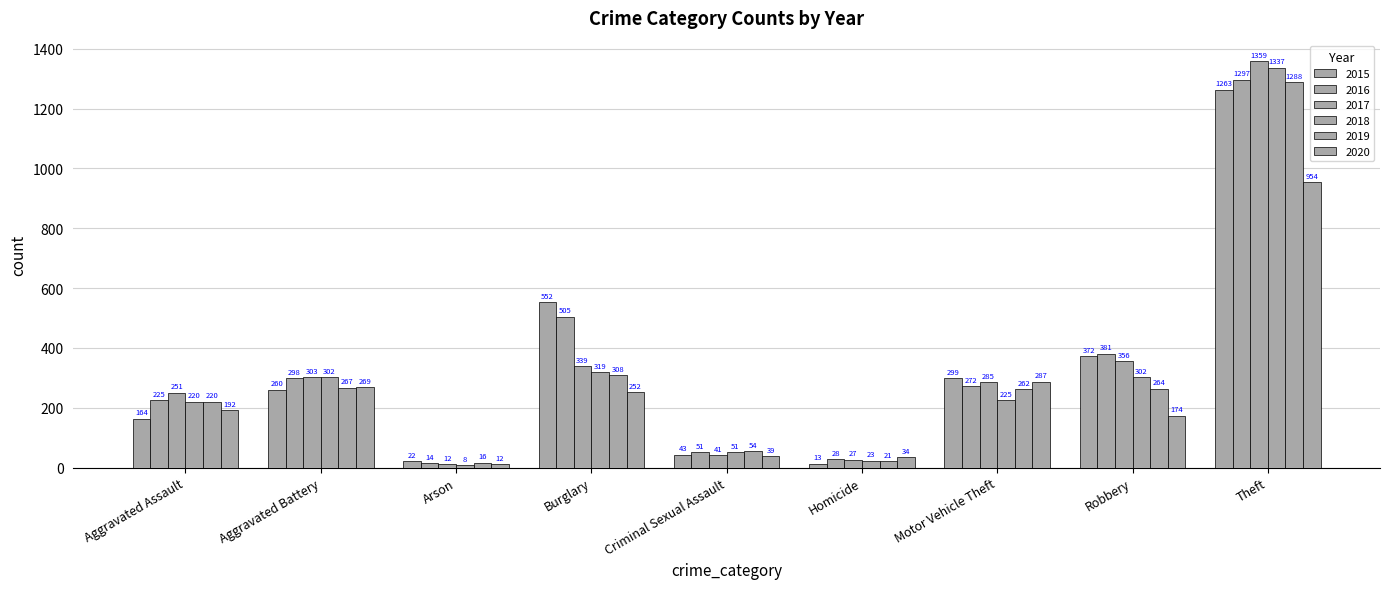

Rank the series at Aggravated Assault from lowest to highest value.

2015, 2020, 2018, 2019, 2016, 2017